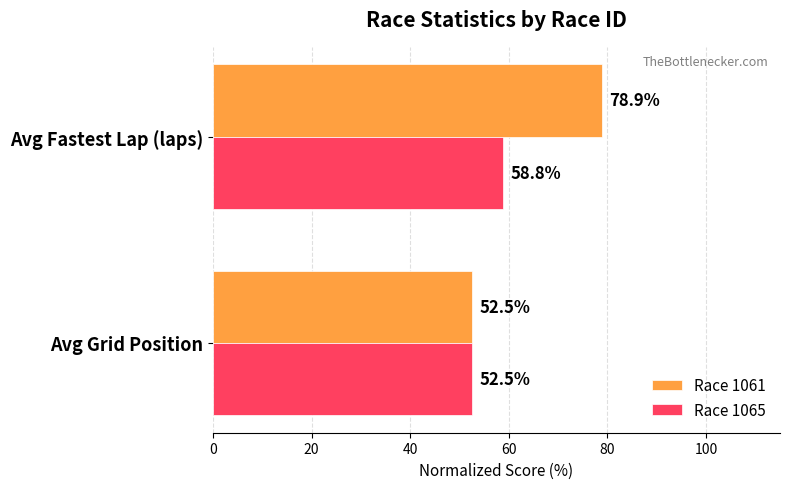

True or false: Race 1061 has a value of 76.6 at Avg Grid Position.

False